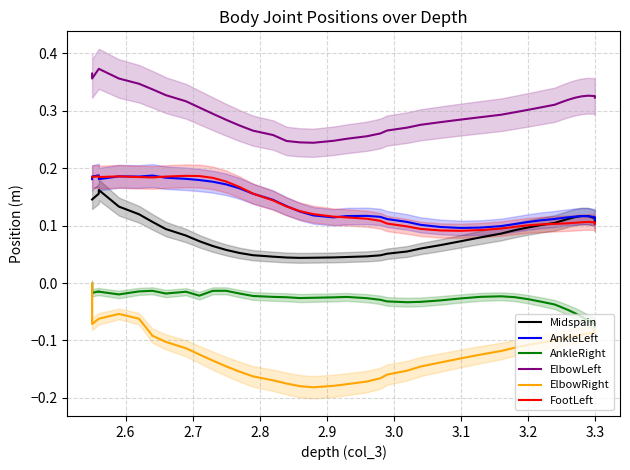

Count the FootLeft values in the range 0 to 1.

40